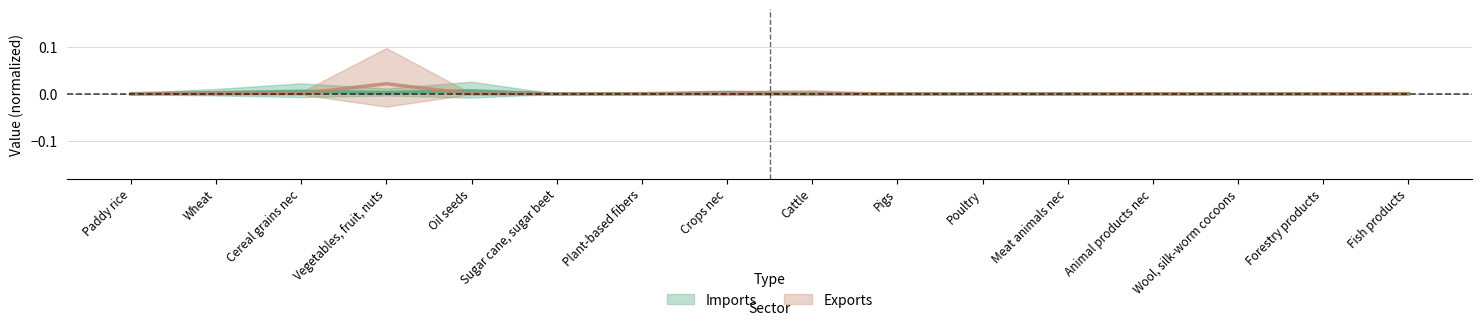

Rank the categories by Exports value from lowest to highest.

Pigs, Poultry, Paddy rice, Wool, silk-worm cocoons, Sugar cane, sugar beet, Meat animals nec, Oil seeds, Plant-based fibers, Forestry products, Animal products nec, Fish products, Cereal grains nec, Wheat, Crops nec, Cattle, Vegetables, fruit, nuts